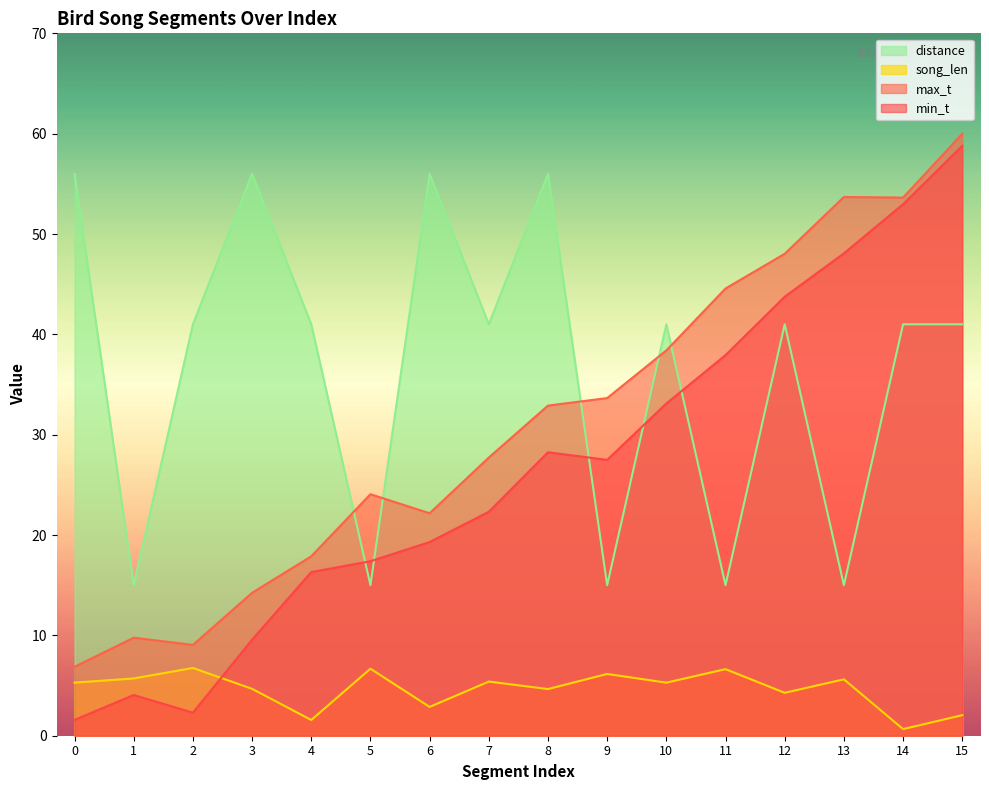

What is the difference between the maximum and minimum values in the song_len series?

6.1